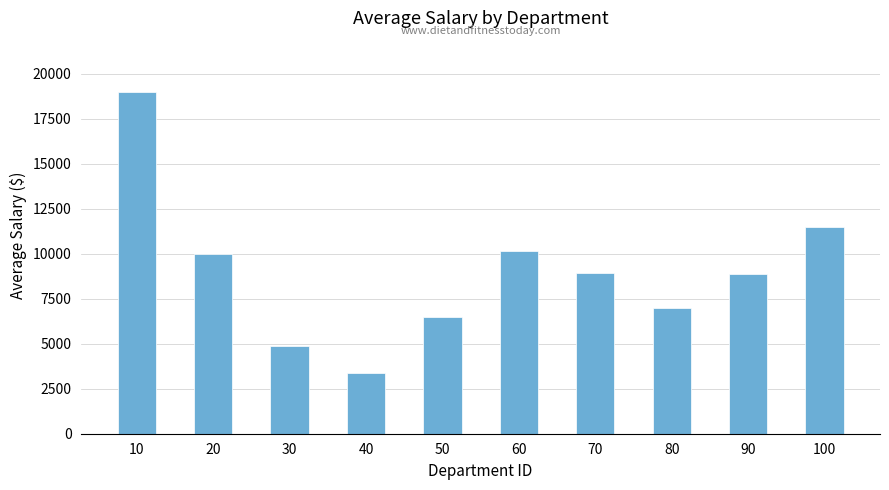

What is the sum of the values at 100 and 10?

30500.0